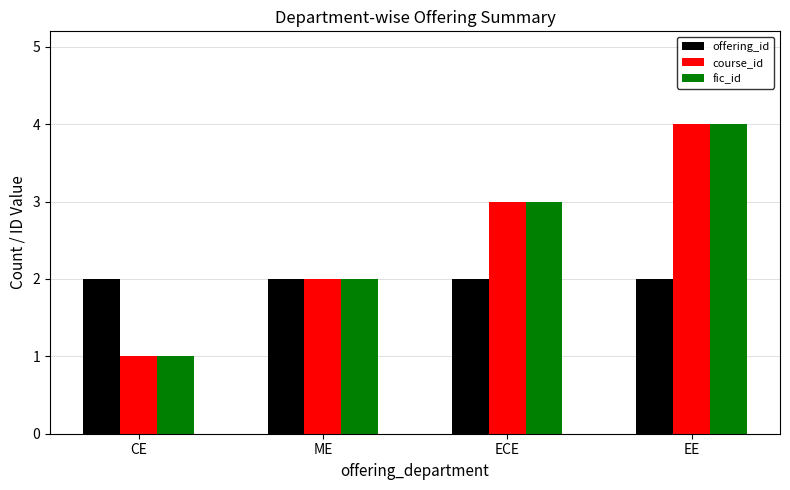

What is the total value across all series at CE?

4